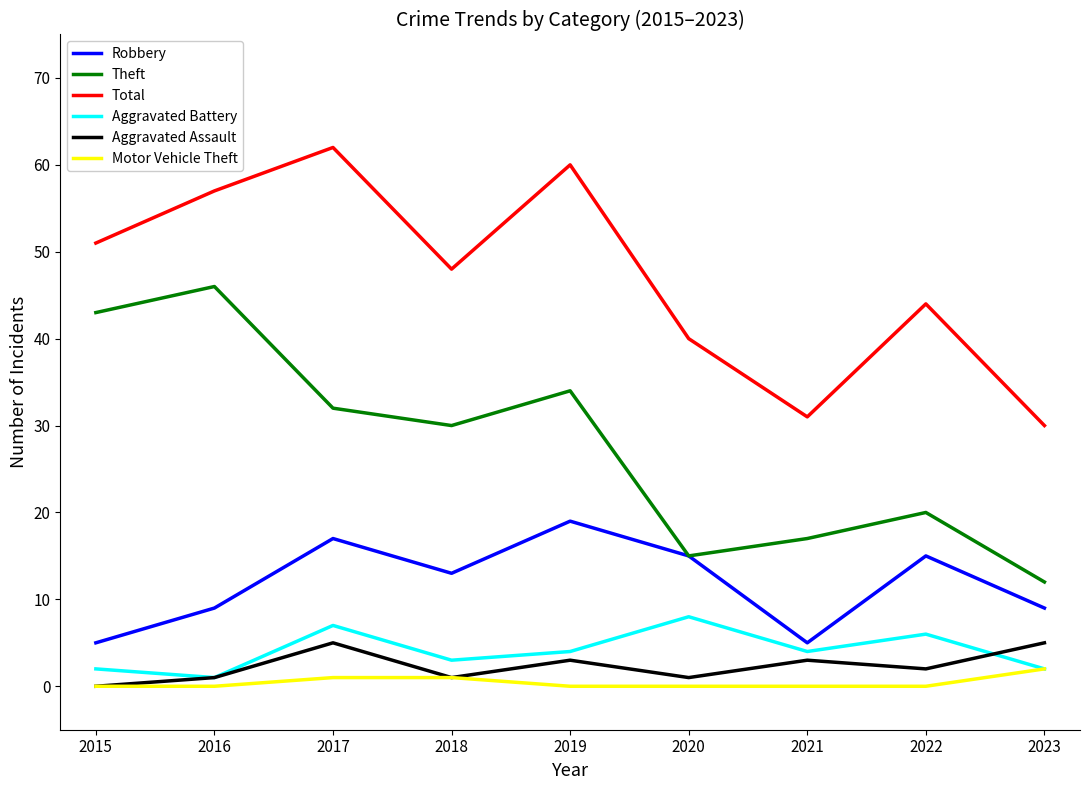

Which series has the largest total across all categories?

Total